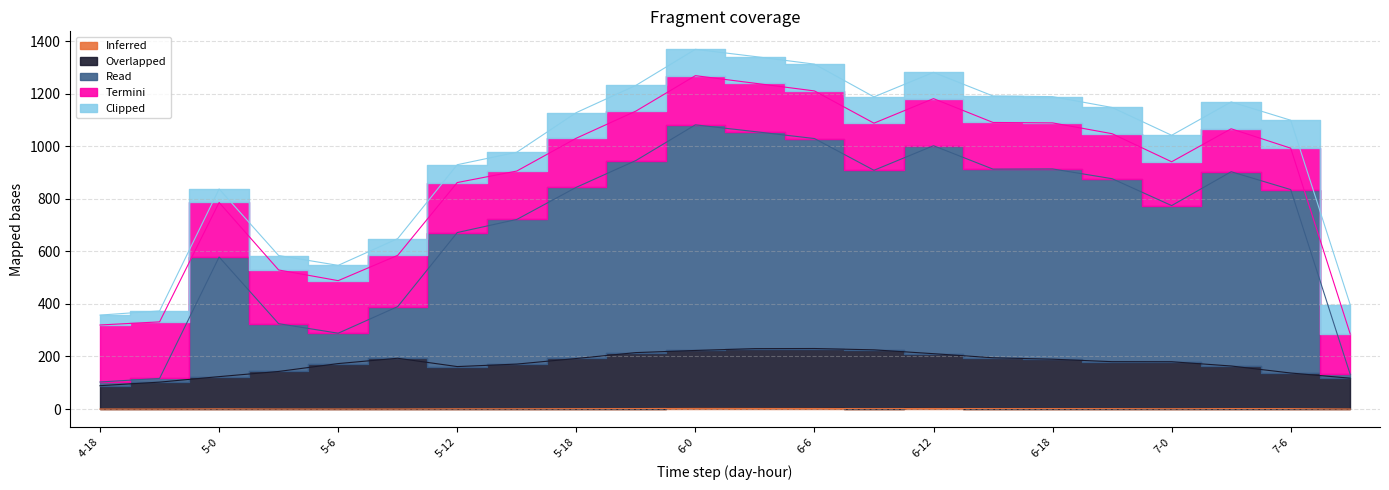

What is the label of the 7th point from the right?

6-15